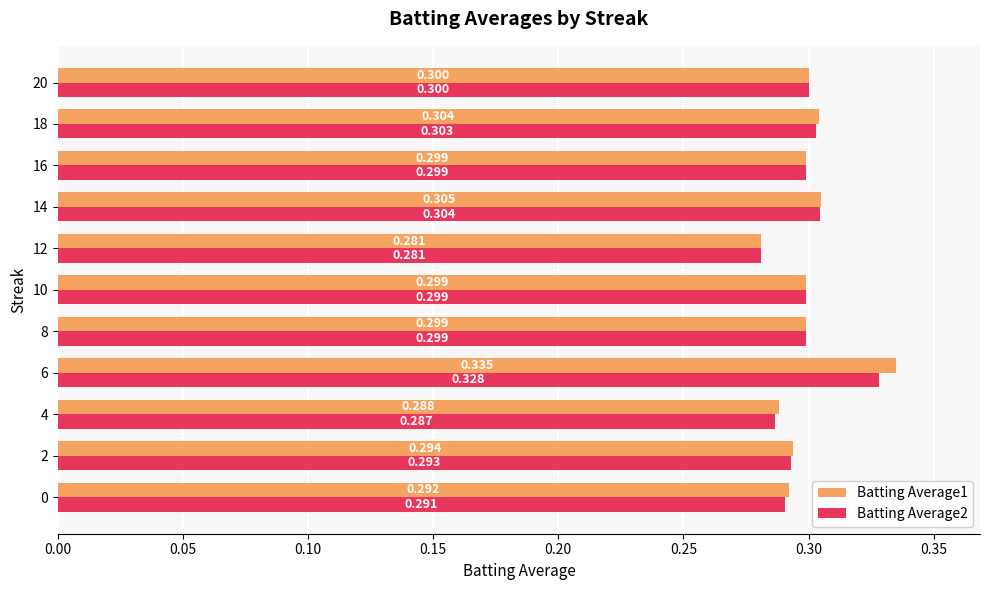

How many series are shown in this chart?

2